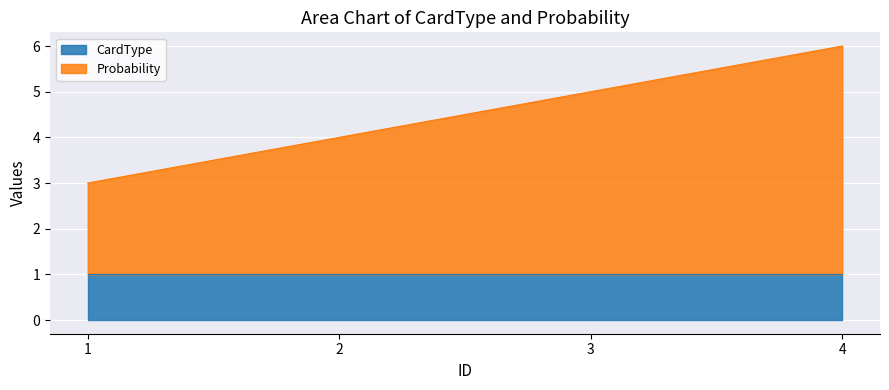

Is it true that the value at 2 is 4?

True